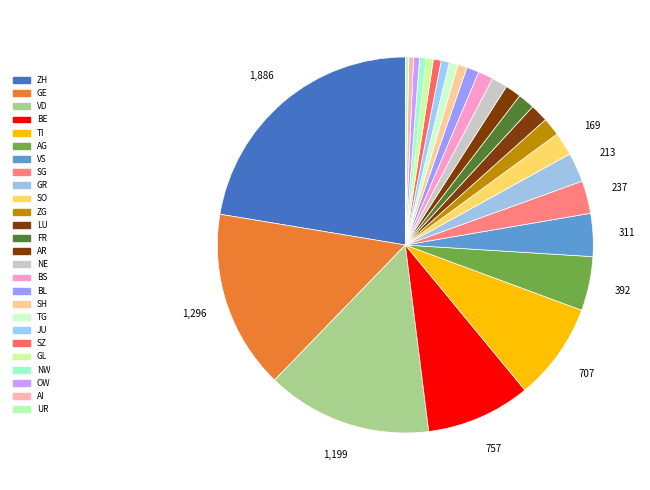

To the nearest percent, what is the combined percentage of JU and GL?

1%